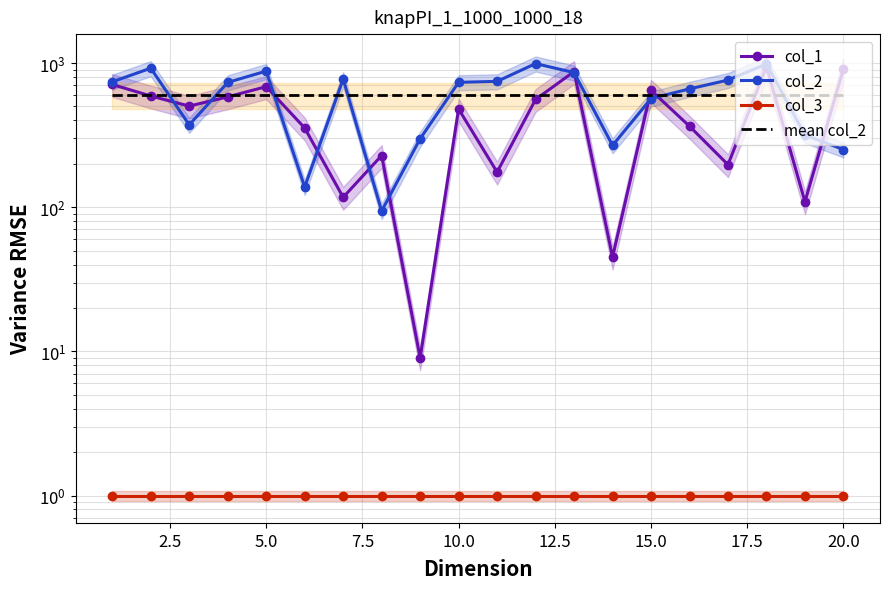

How many series are shown in this chart?

4